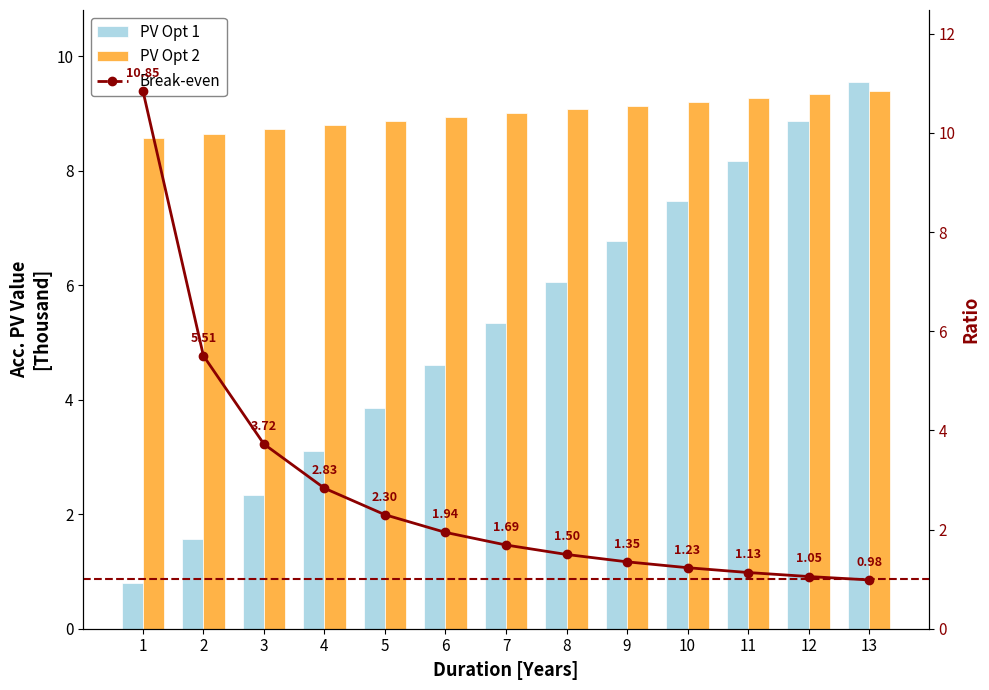

At how many categories does at least one series exceed 8?

13